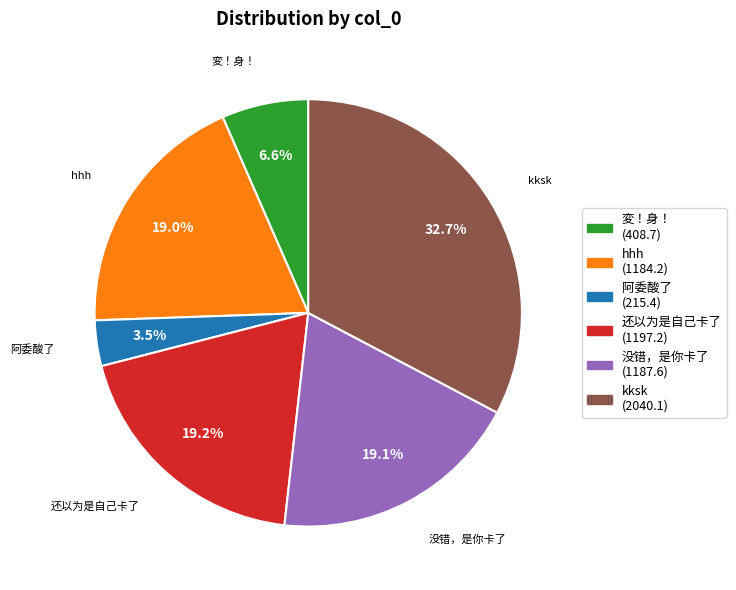

Approximately how many times larger is the value at 変！身！ compared to 没错，是你卡了?

0.3